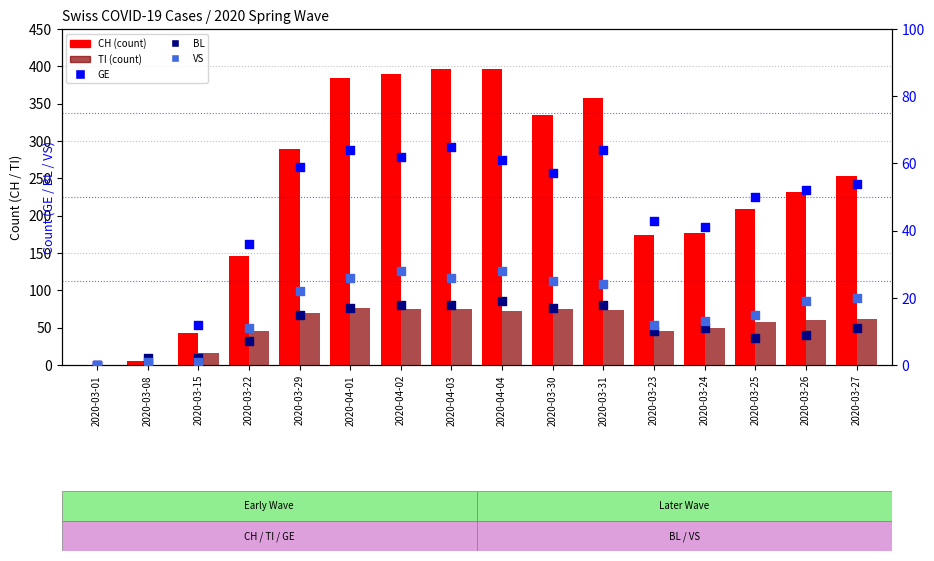

Is the value of CH at 2020-04-03 greater than the value of TI at 2020-03-27?

Yes